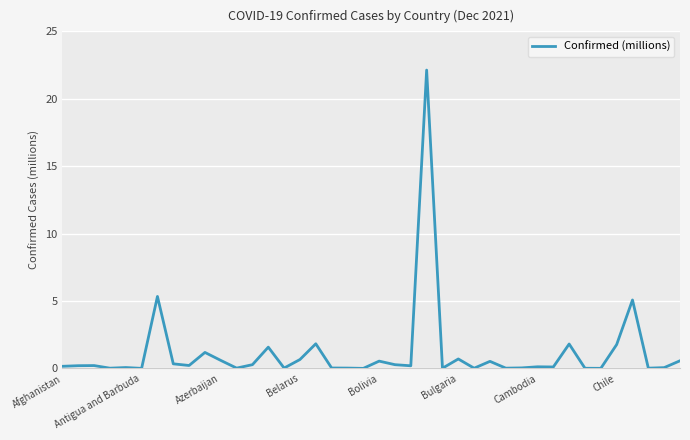

What is the maximum value shown in the chart?

22.1